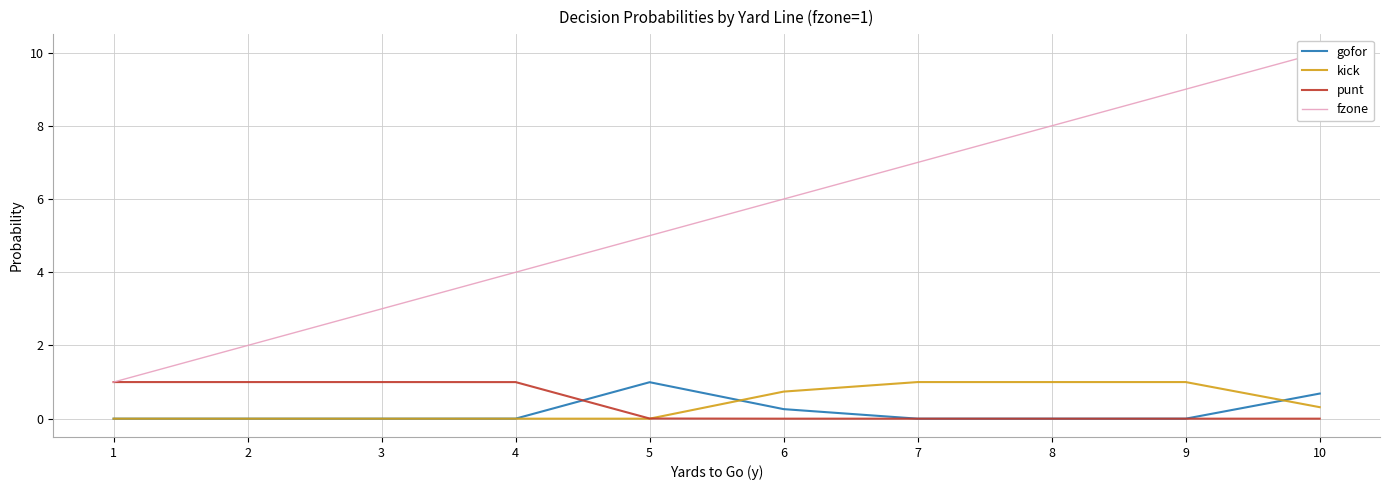

Reading right to left, list all the values displayed in this chart.

gofor: 0.7	0.0	0.0	0.0	0.3	1.0	0.0	0.0	0.0	0.0
kick: 0.3	1.0	1.0	1.0	0.7	0.0	0.0	0.0	0.0	0.0
punt: 0.0	0.0	0.0	0.0	0.0	0.0	1.0	1.0	1.0	1.0
fzone: 10.0	9.0	8.0	7.0	6.0	5.0	4.0	3.0	2.0	1.0